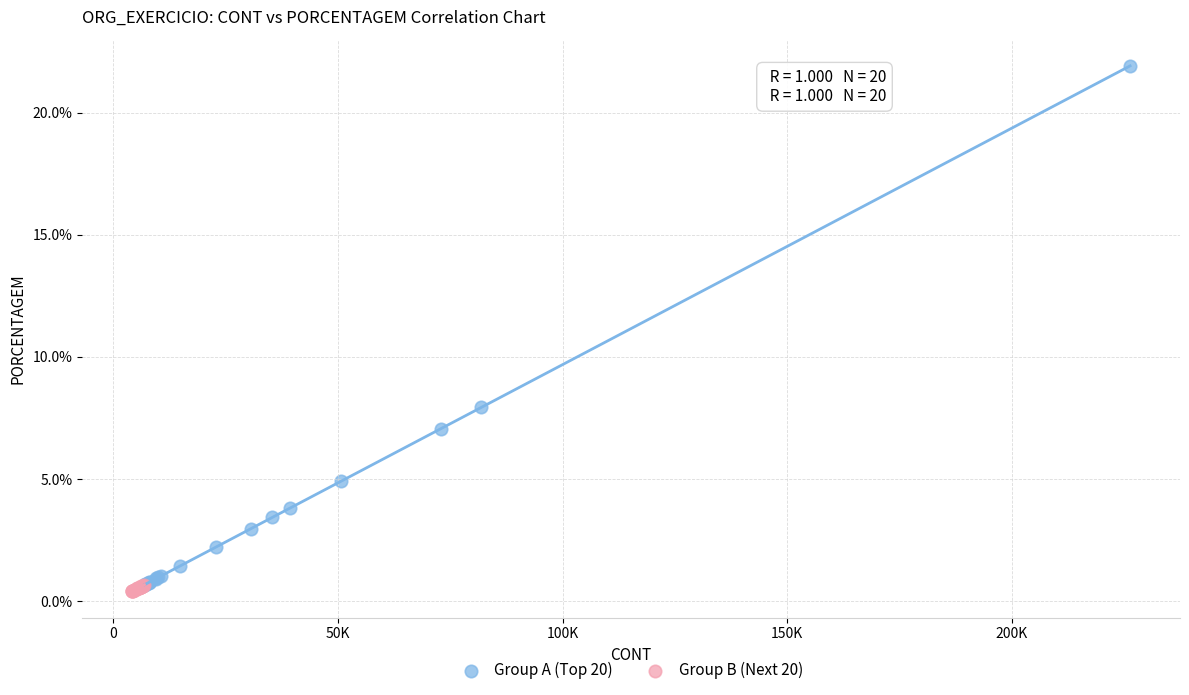

Which series has the largest Y range (max minus min)?

Group A (Top 20)